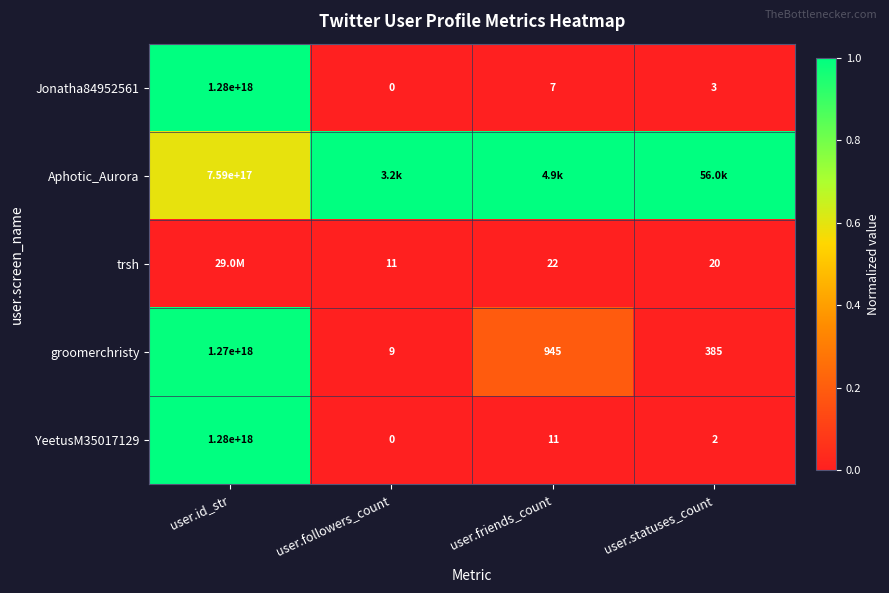

Which category has the lowest value across all series?

user.followers_count